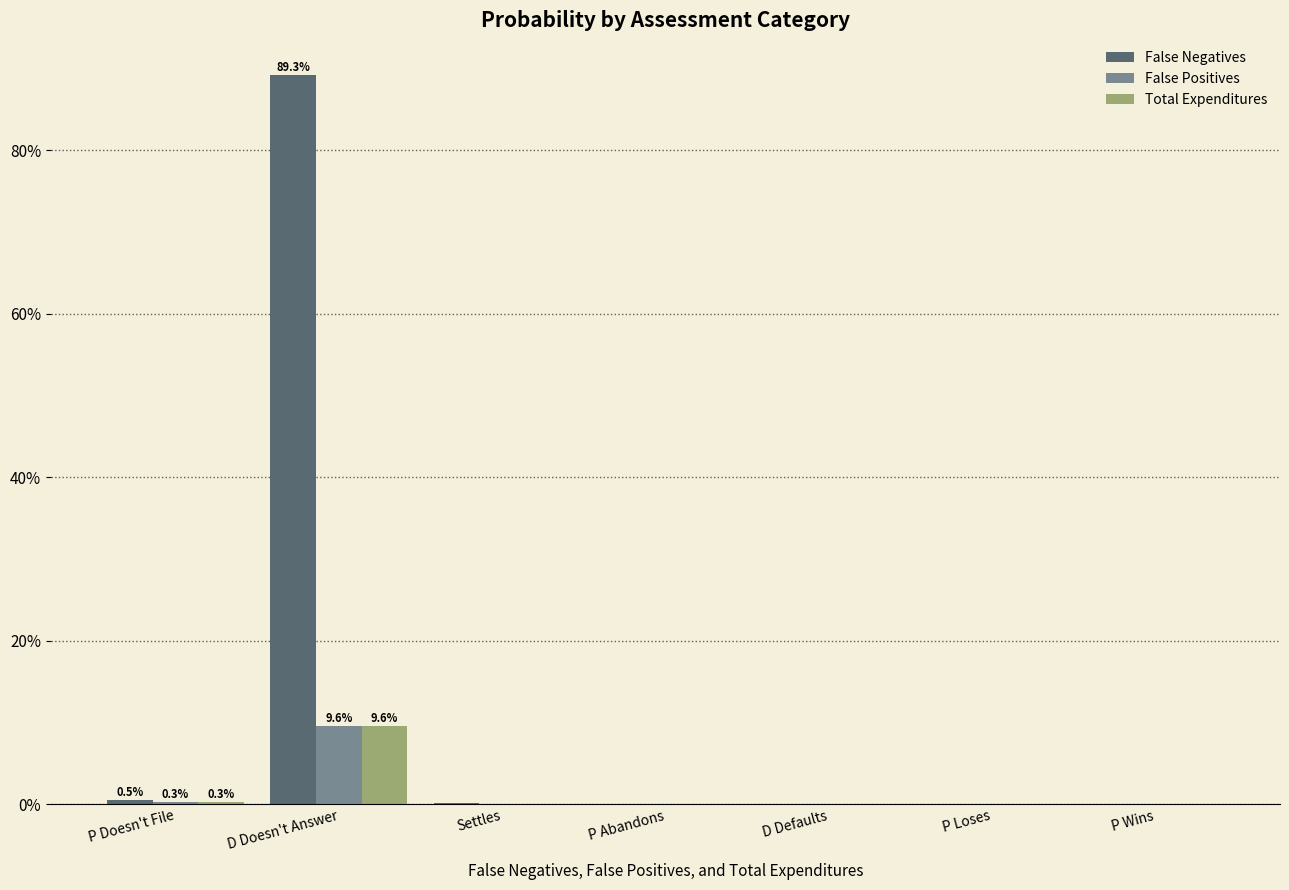

Which series has the largest total across all categories?

False Negatives